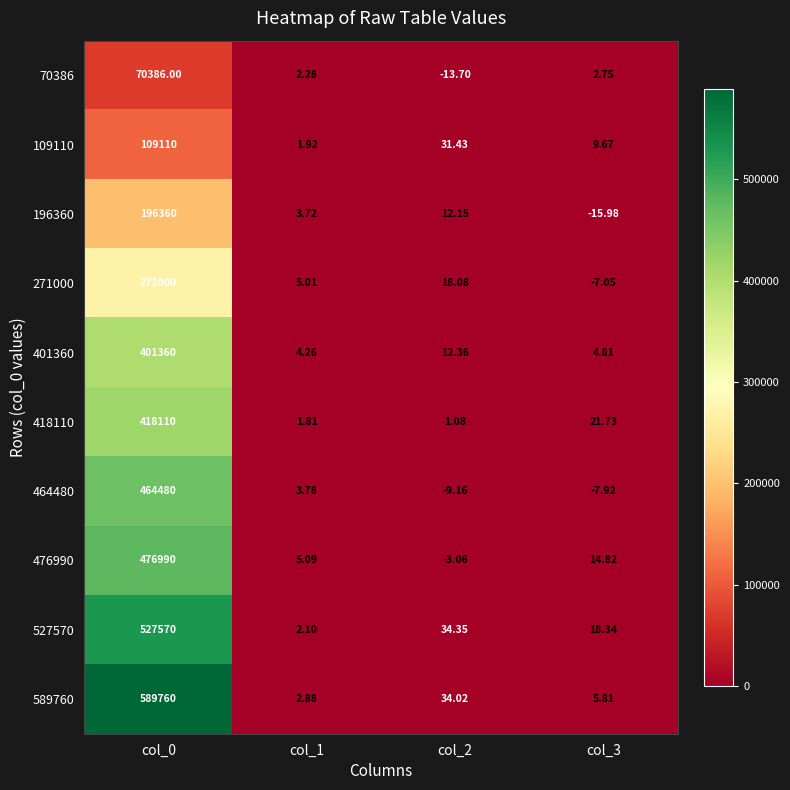

Is the value of 70386 at col_1 greater than the value of 196360 at col_1?

No